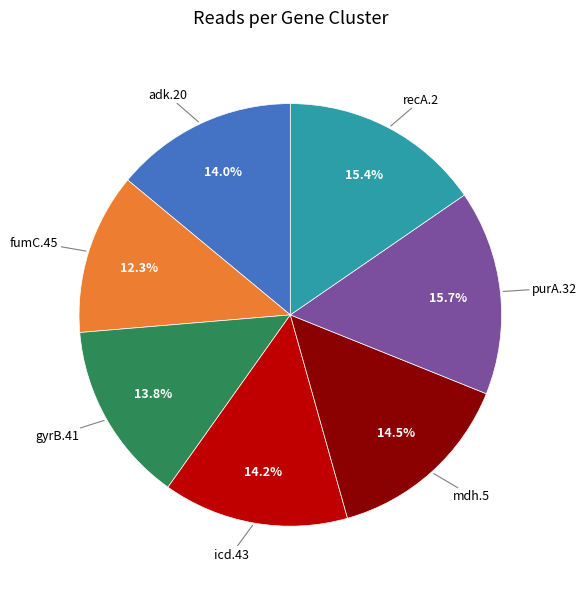

Is there any slice that represents more than half of the pie?

No